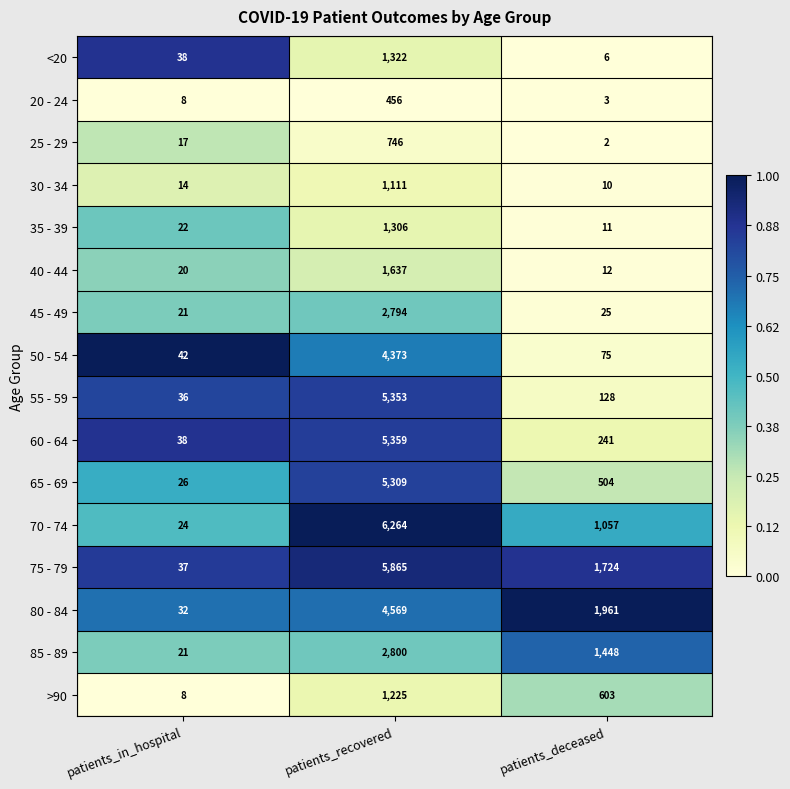

What is the total value across all series at patients_recovered?

50489